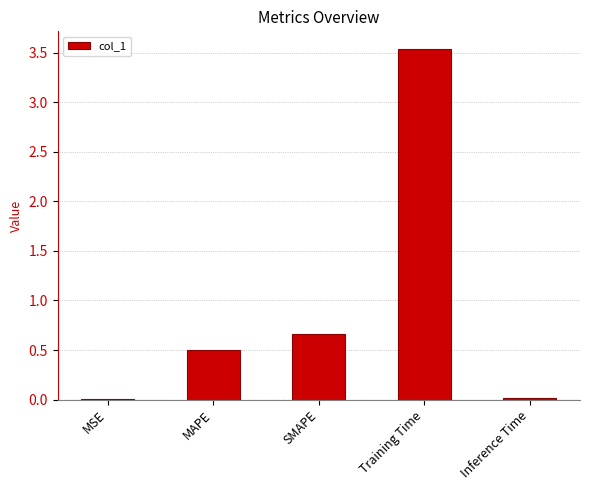

What is the sum of all values?

4.7